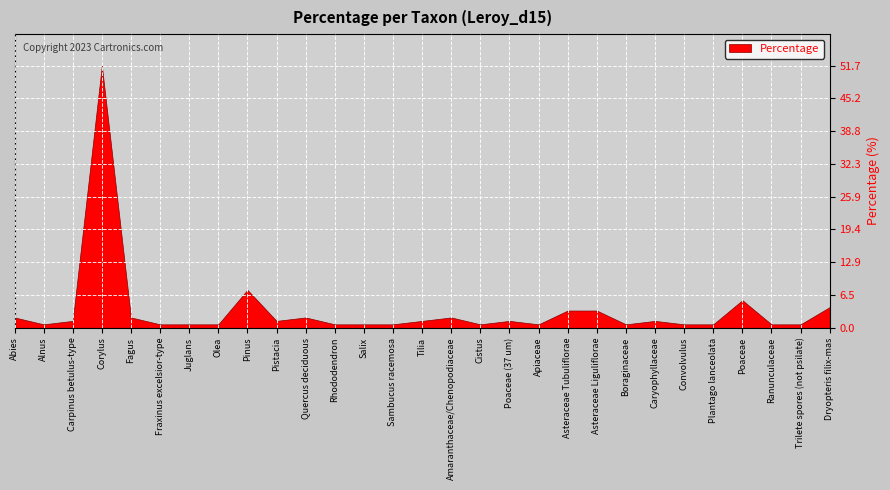

Reading left to right, extract all data points from this chart.

2.0	0.7	1.4	51.7	2.0	0.7	0.7	0.7	7.5	1.4	2.0	0.7	0.7	0.7	1.4	2.0	0.7	1.4	0.7	3.4	3.4	0.7	1.4	0.7	0.7	5.4	0.7	0.7	4.1